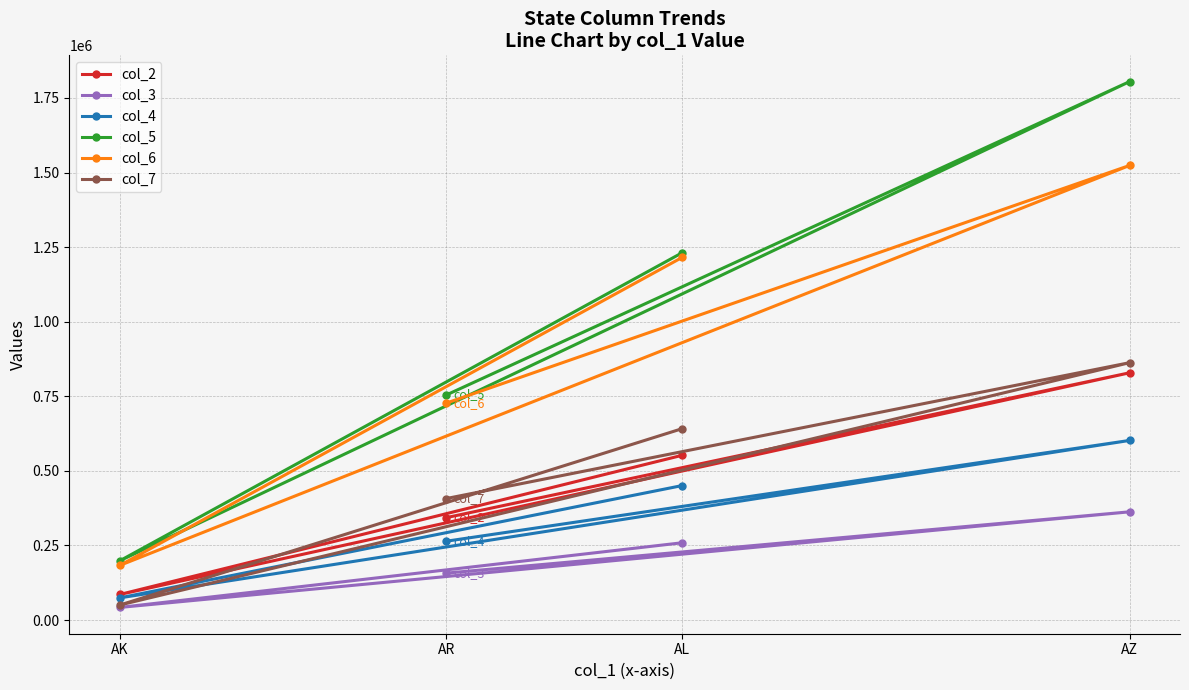

True or false: col_3 has a value of 458473 at AL.

False